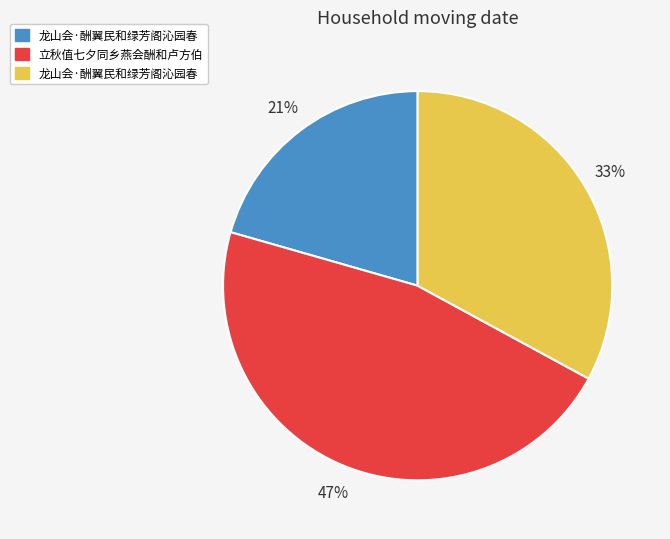

Is there any slice that represents more than half of the pie?

No